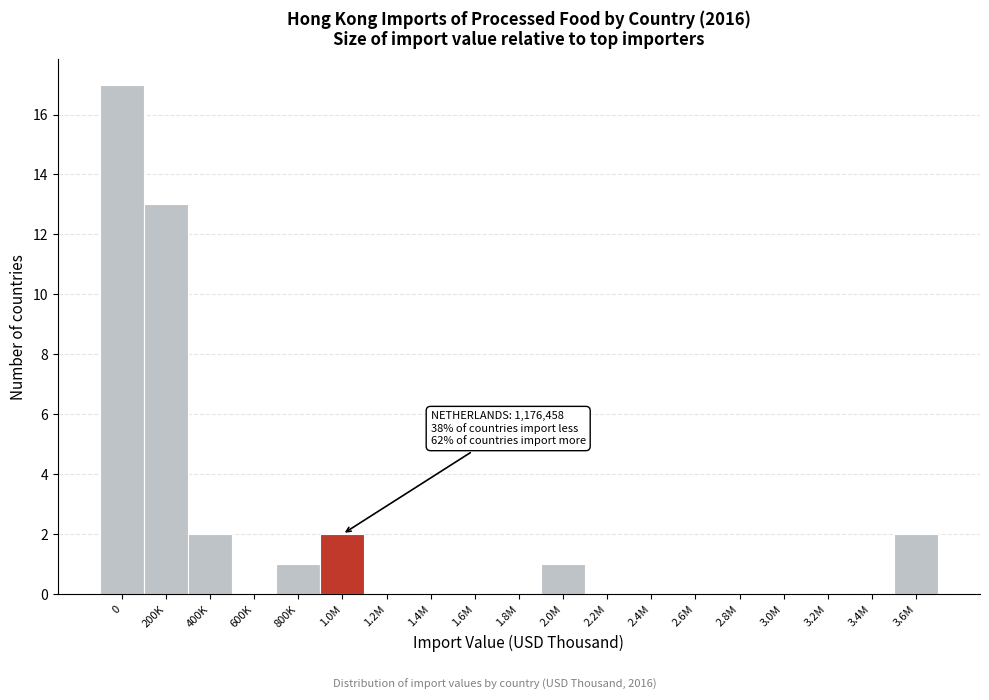

Reading left to right, list all the values displayed in this chart.

0=17	200K=13	400K=2	600K=0	800K=1	1.0M=2	1.2M=0	1.4M=0	1.6M=0	1.8M=0	2.0M=1	2.2M=0	2.4M=0	2.6M=0	2.8M=0	3.0M=0	3.2M=0	3.4M=0	3.6M=2